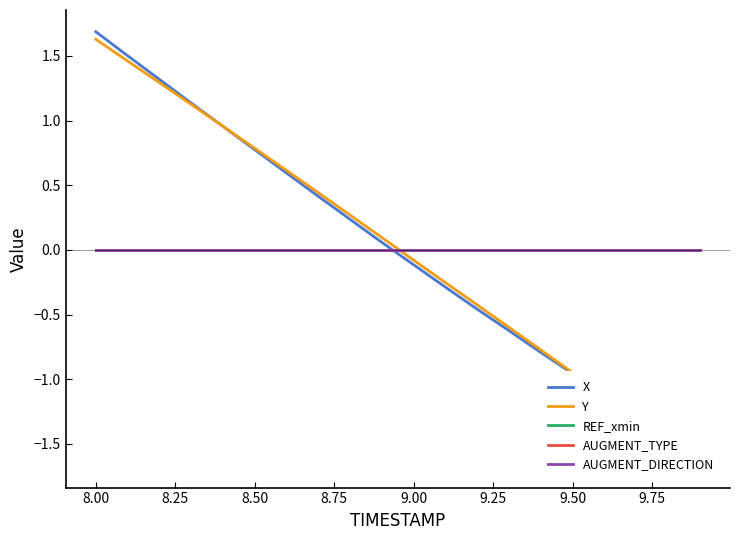

How many lines are shown in the chart?

5